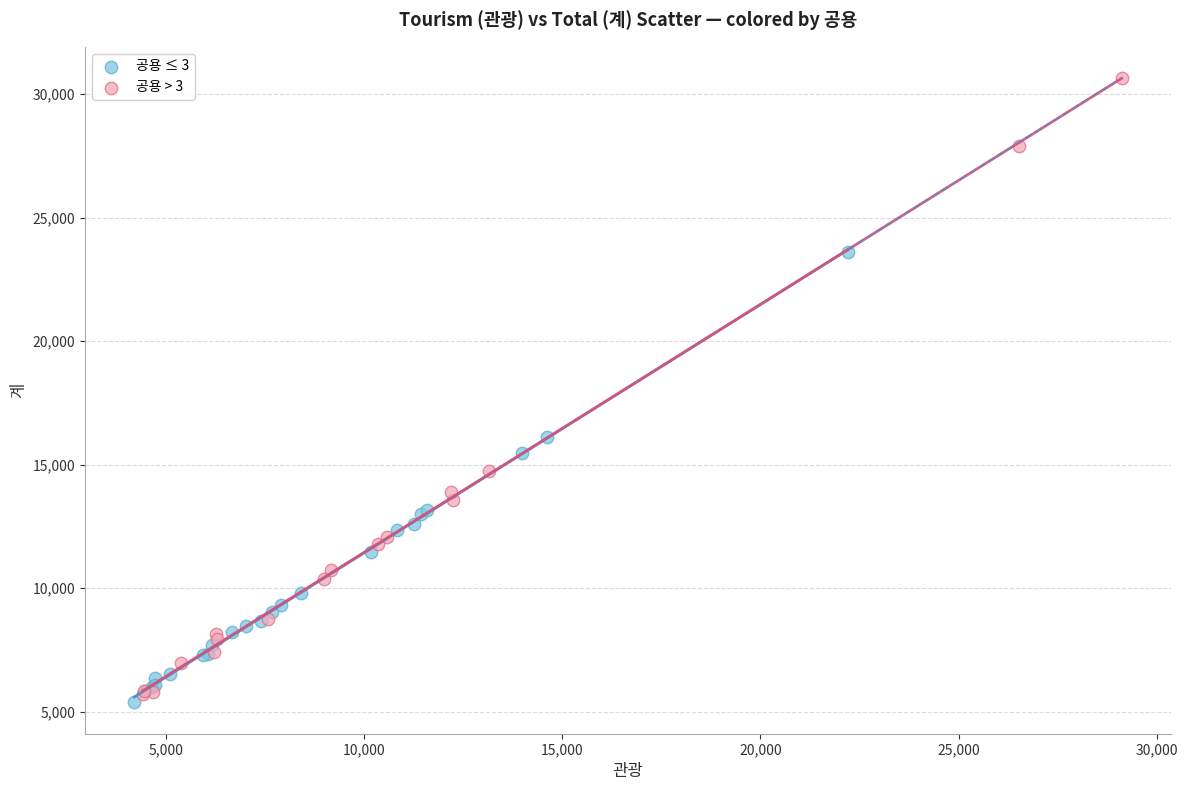

Which series contains the highest Y value?

공용 > 3